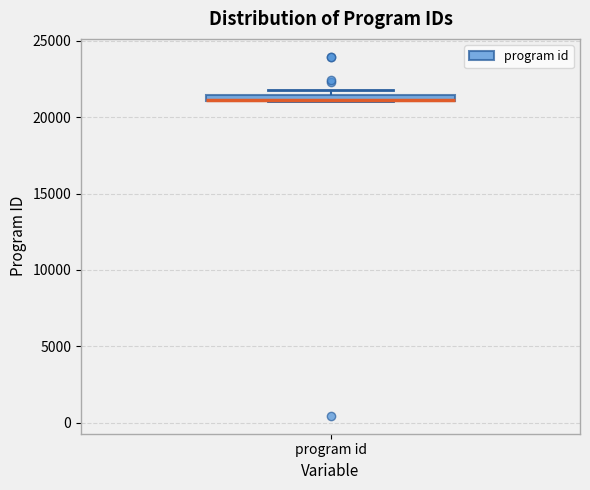

Where is the upper edge of the box for program id on the y-axis? The values are not printed on the chart, so give them approximately, as read against the axis.

21500